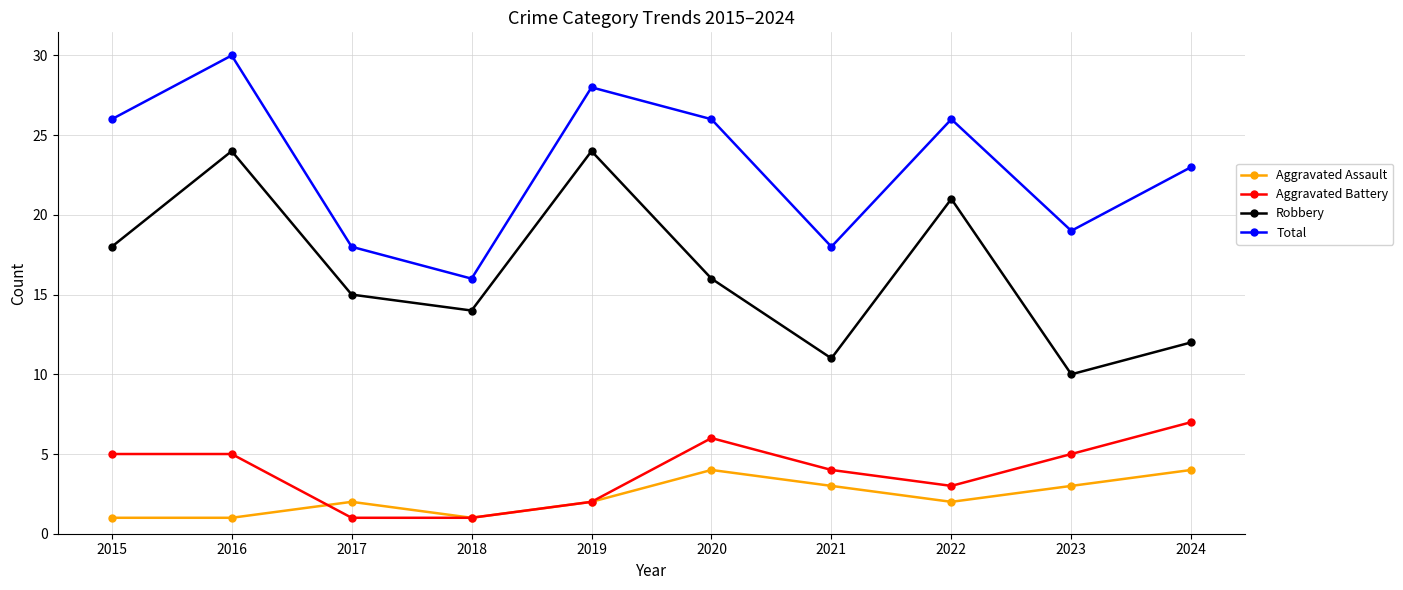

Does the chart display data point markers on the line(s)?

Yes